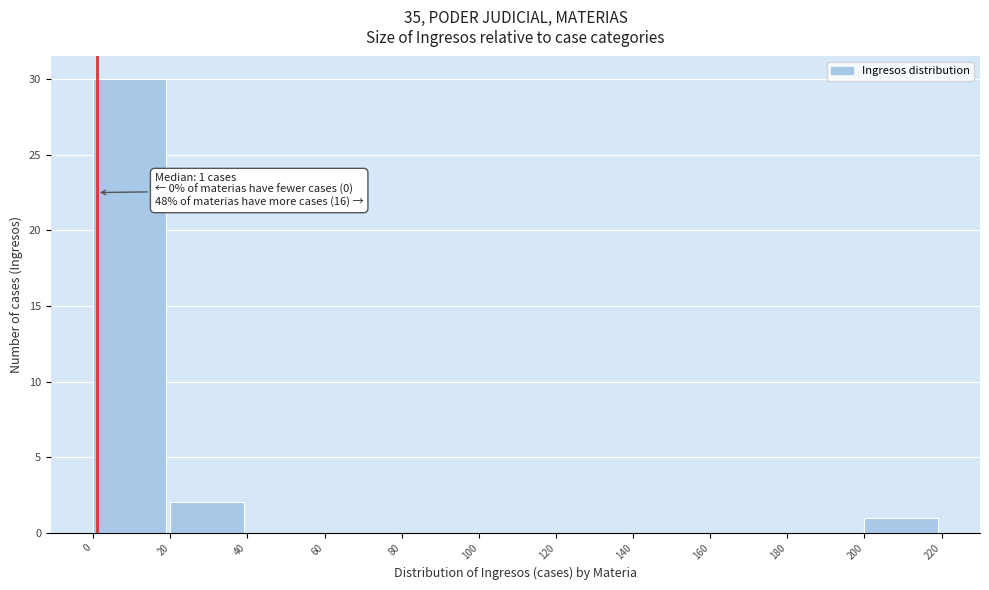

Which range on the x-axis has the tallest bar?

0 to 20